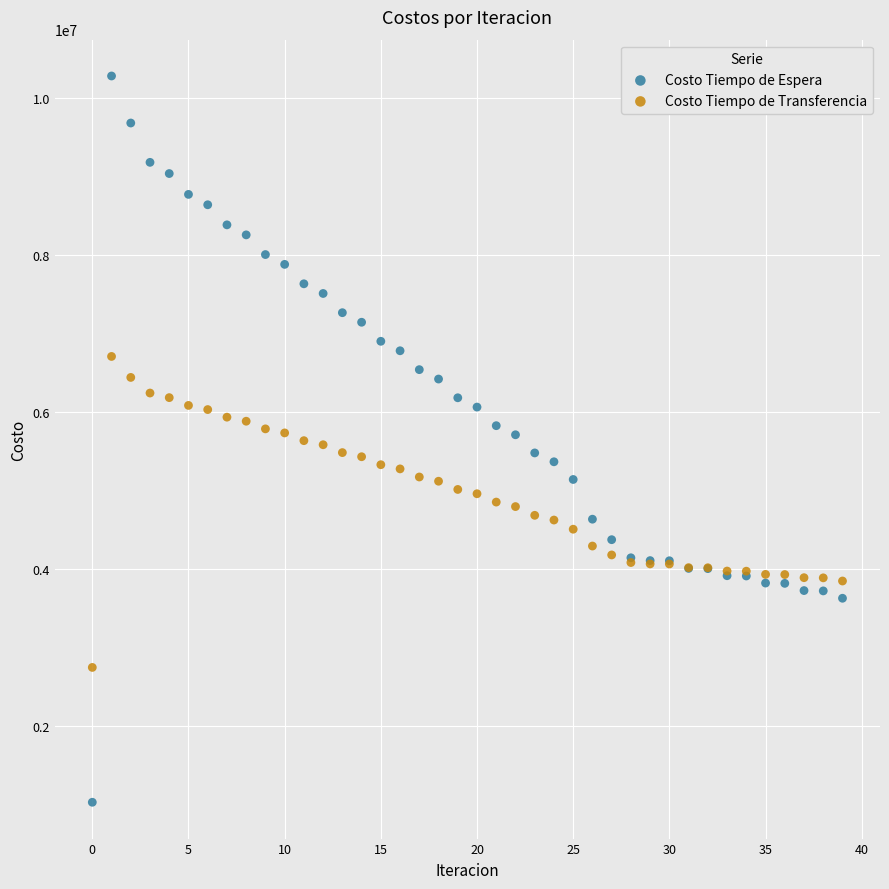

Which series reaches the maximum Y coordinate?

Costo Tiempo de Espera